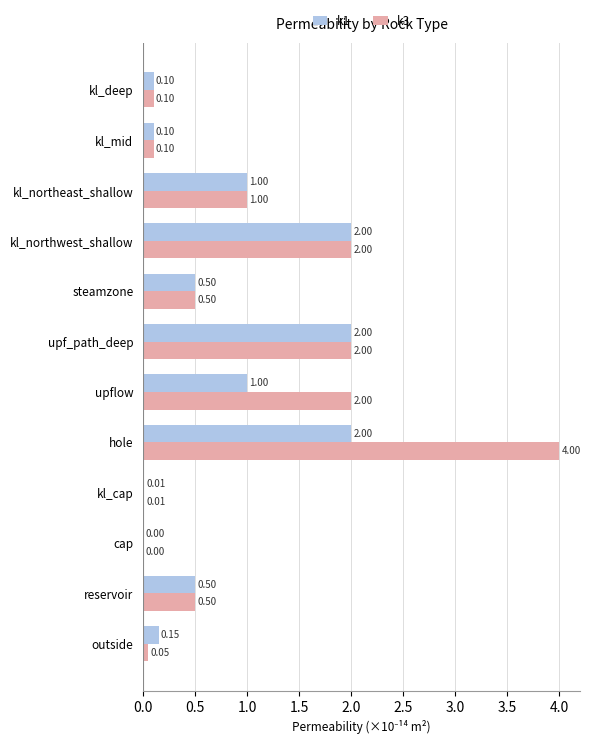

Which series changed the most between upflow and kl_northwest_shallow?

k1